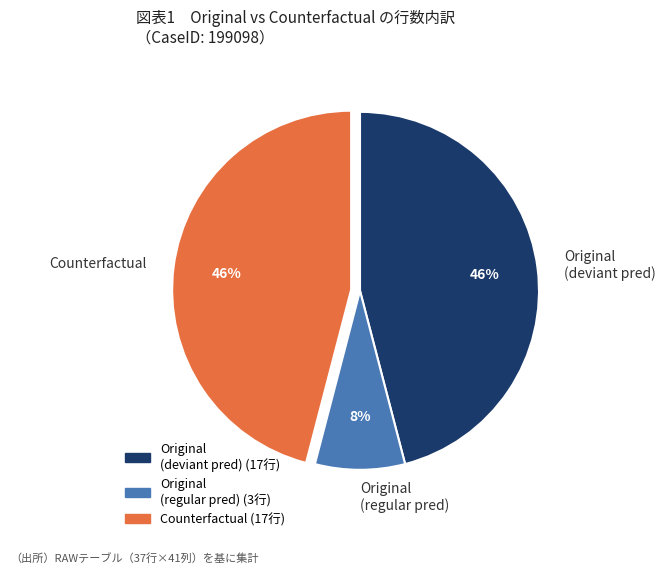

Which has a higher value, Original (regular pred) or Counterfactual?

Counterfactual